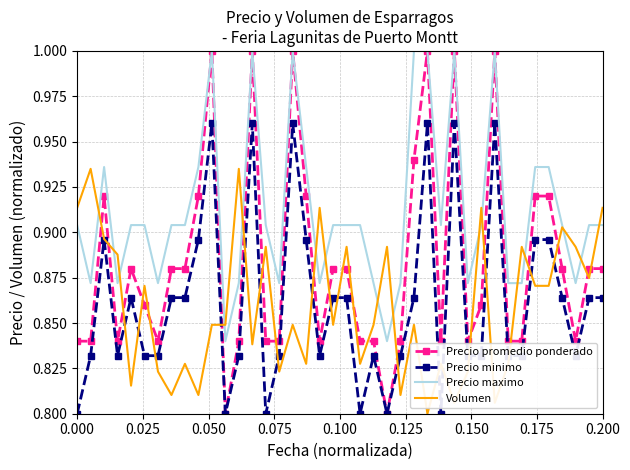

True or false: Volumen and Precio maximo intersect in this chart.

True